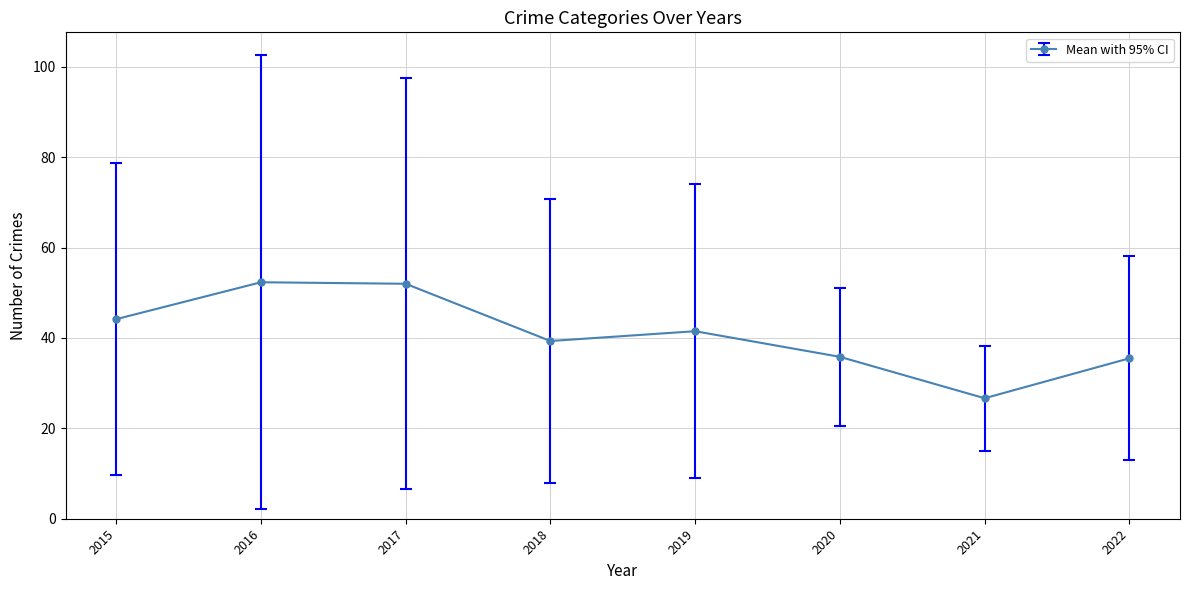

What is the difference between the maximum and minimum values?

25.7